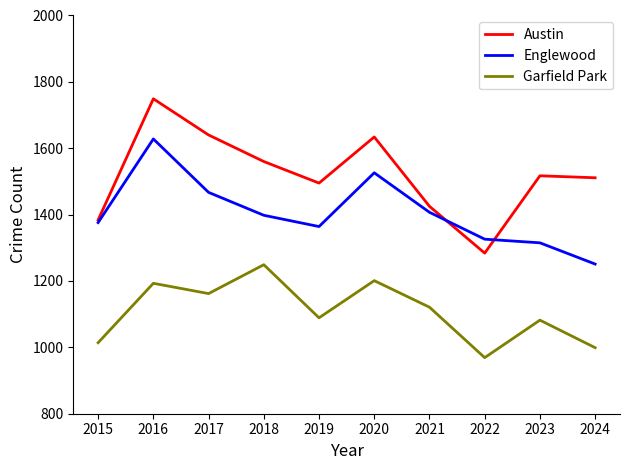

True or false: Austin and Garfield Park intersect in this chart.

False